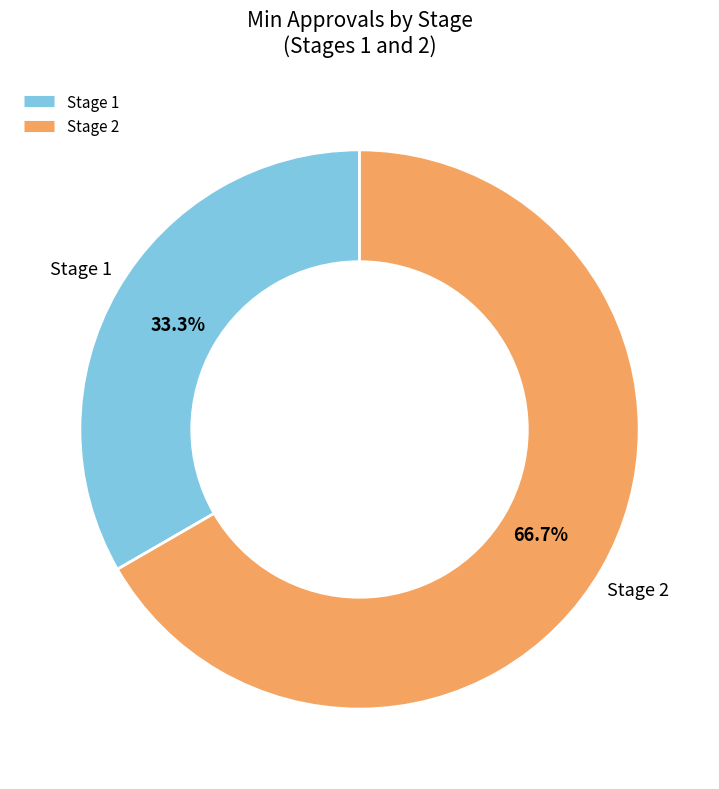

Is there a majority slice in this chart?

Yes